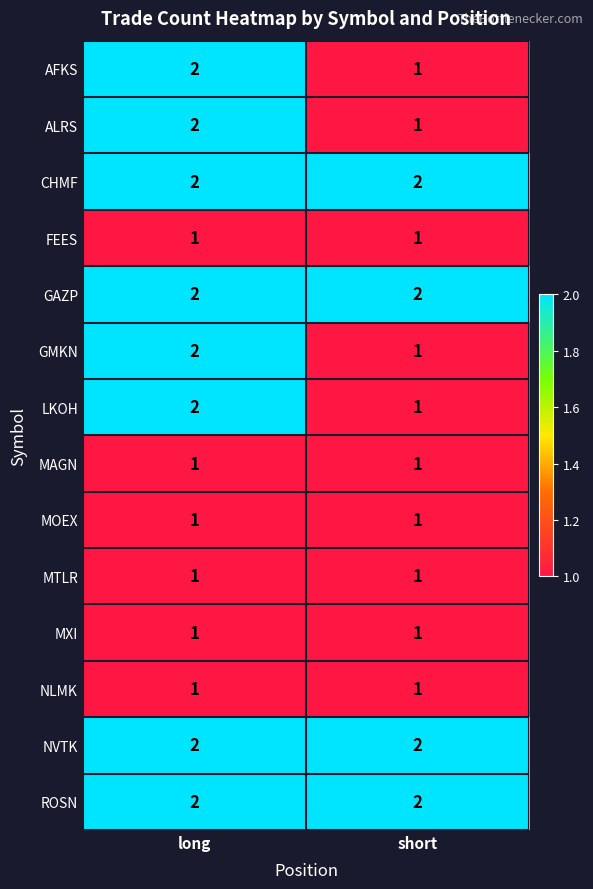

Where is LKOH nearest to the value 1?

short